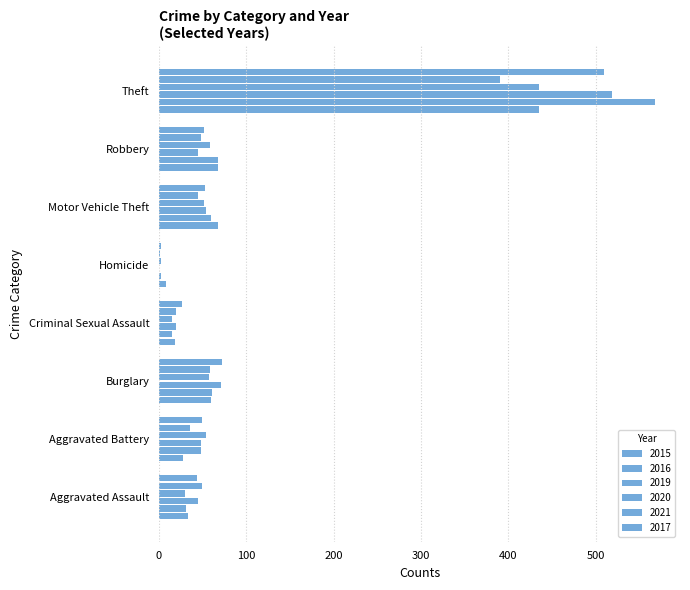

Count the number of data series in this chart.

6